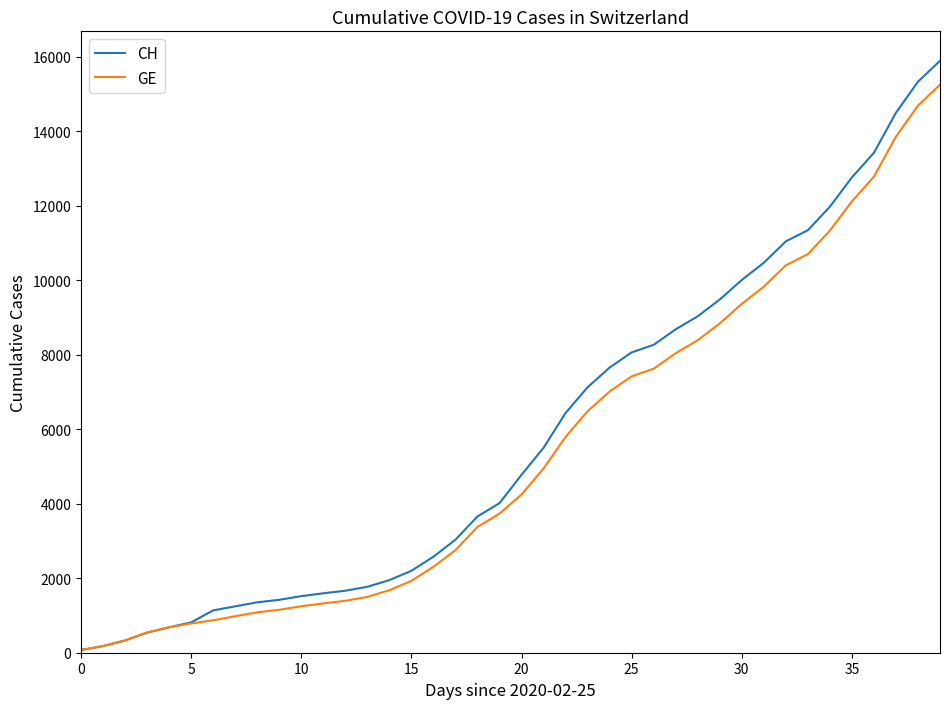

What is the maximum value shown in the chart?

15888